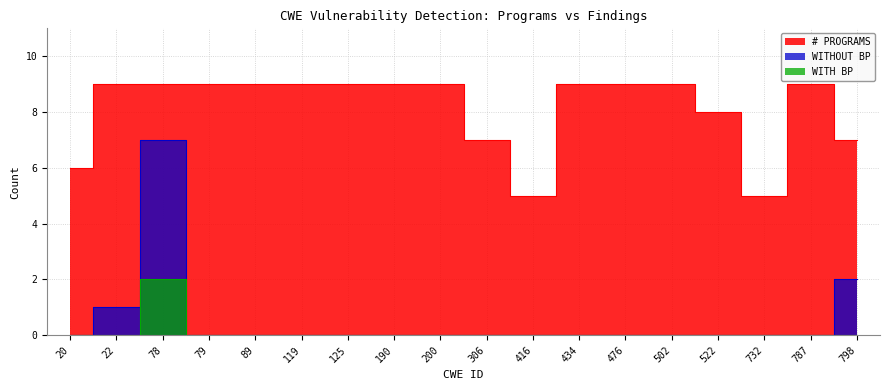

Is it true that WITHOUT BP equals 0 at 787?

True